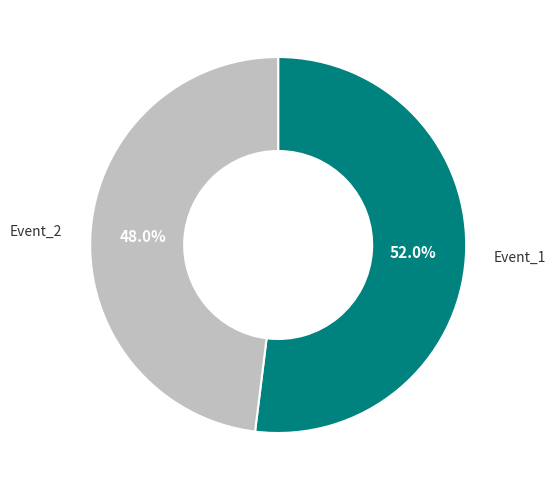

Is it true that Event_2 is 39% of the pie?

False